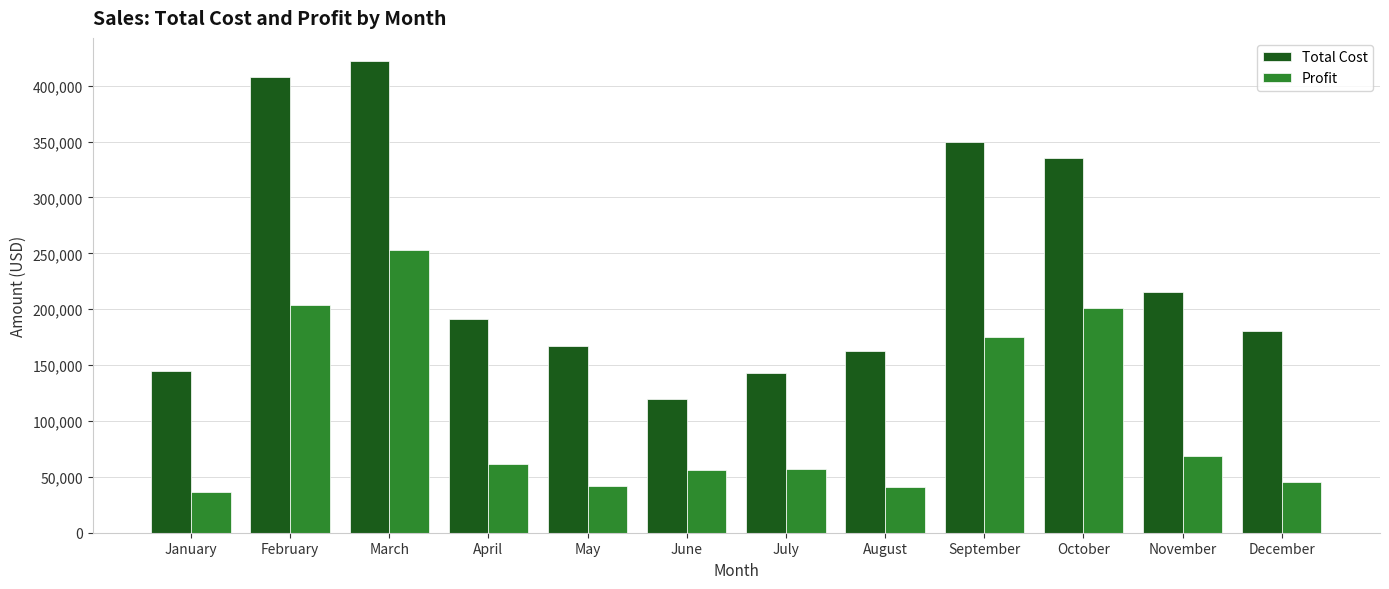

The Profit series shows 18897 at November. True or false?

False